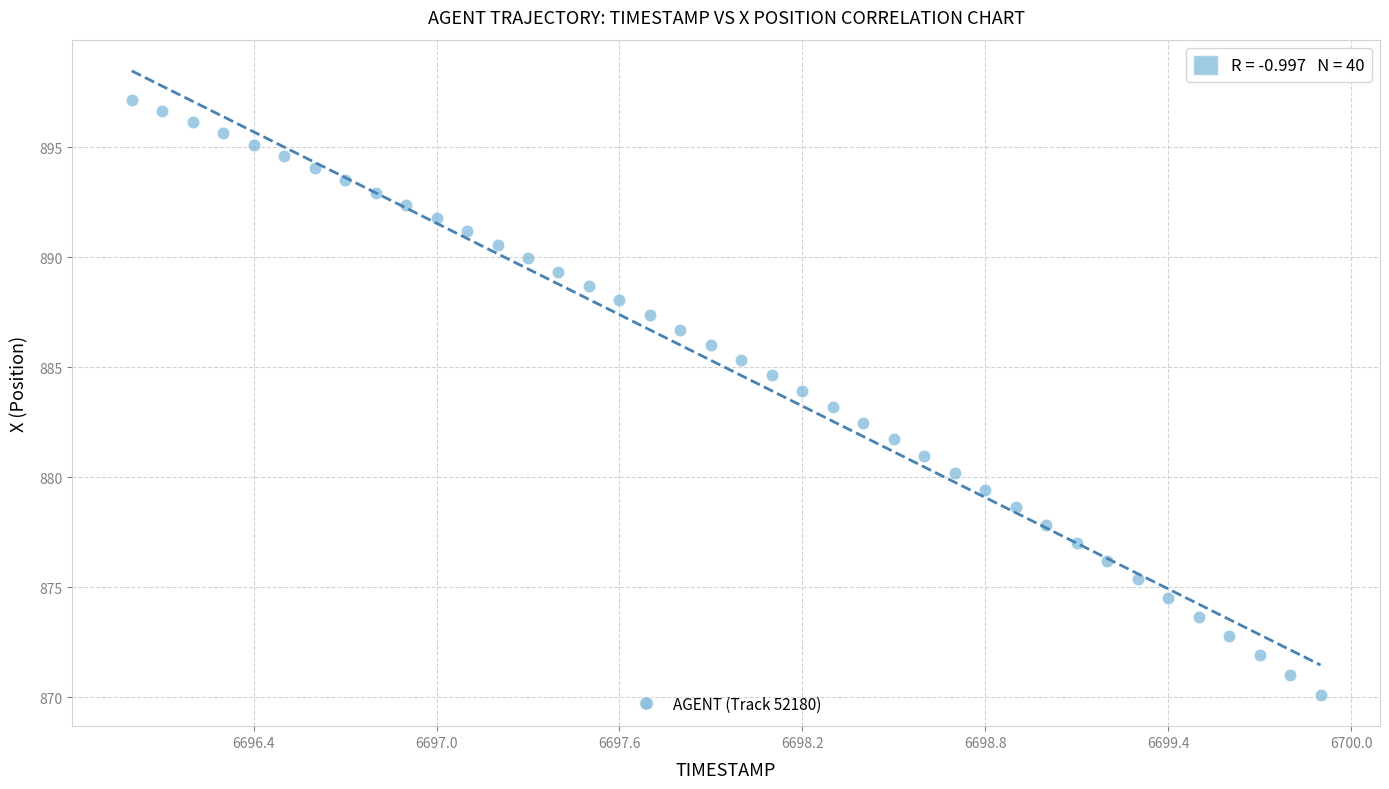

What is the range of X values (max minus min)?

3.9